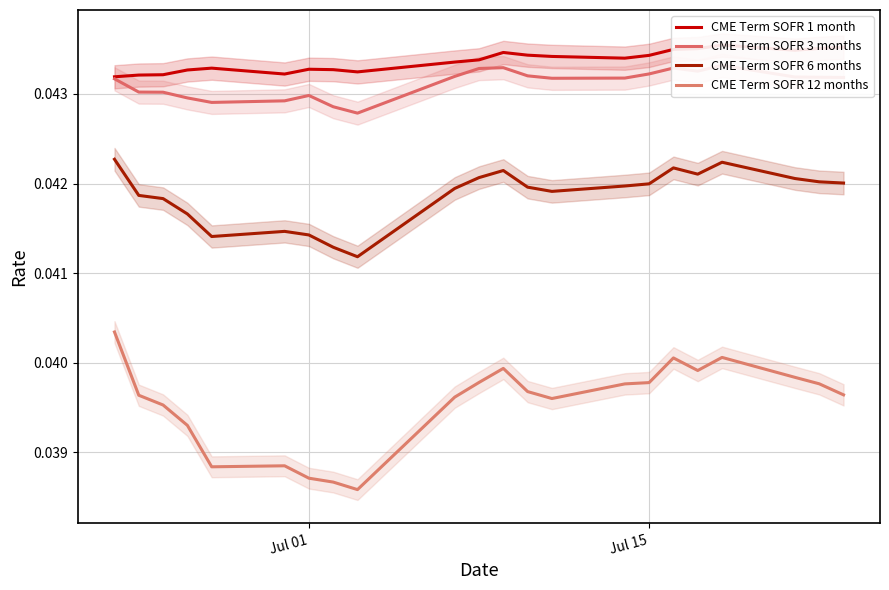

True or false: CME Term SOFR 6 months and CME Term SOFR 12 months intersect in this chart.

False